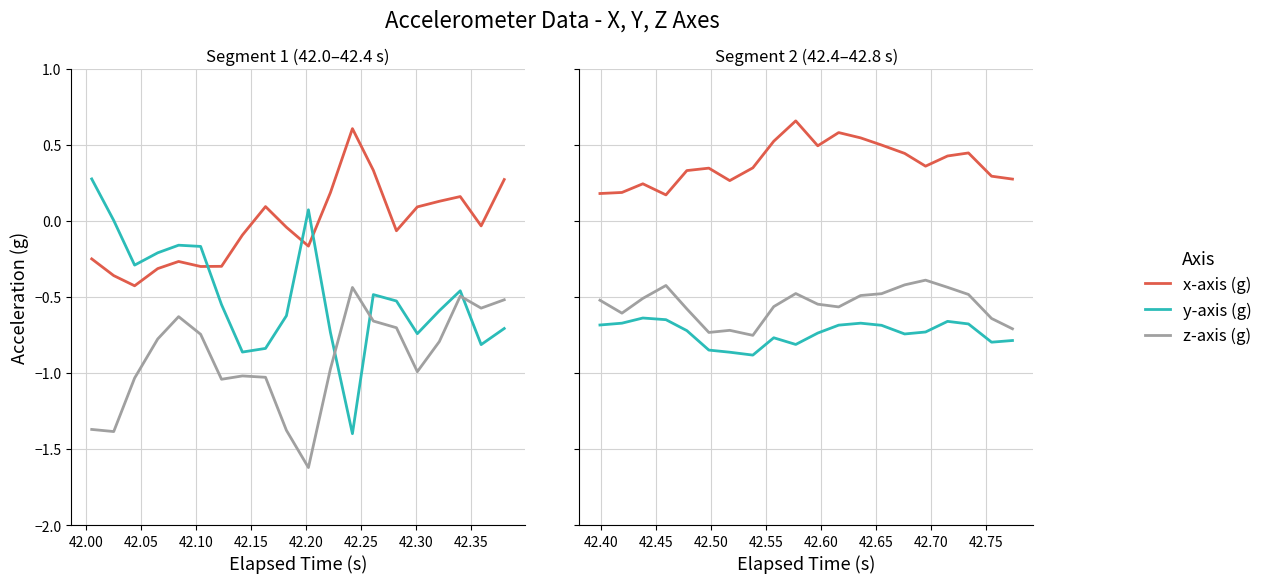

Which series has the largest total across all categories?

x-axis (g)